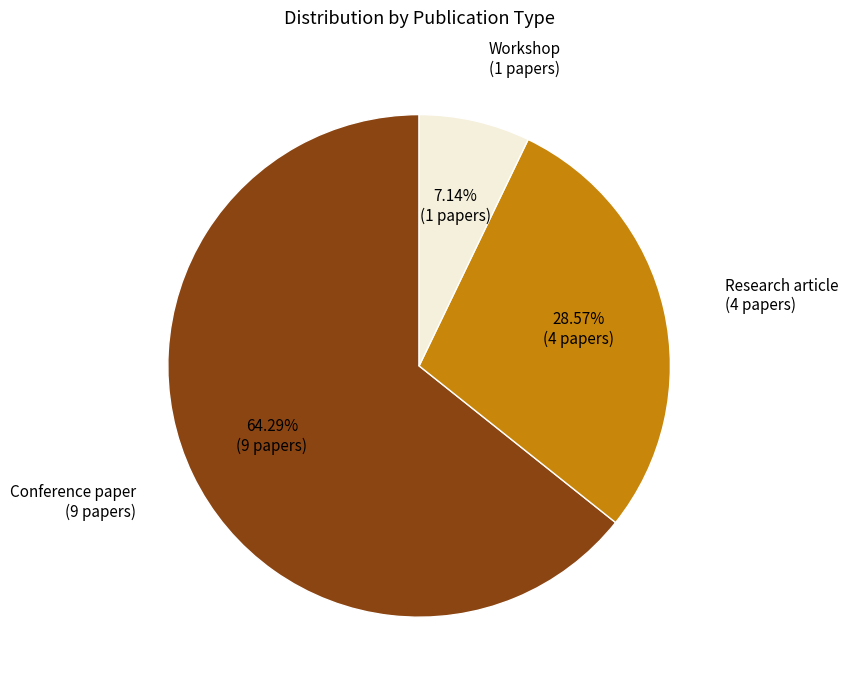

Is there a majority slice in this chart?

Yes